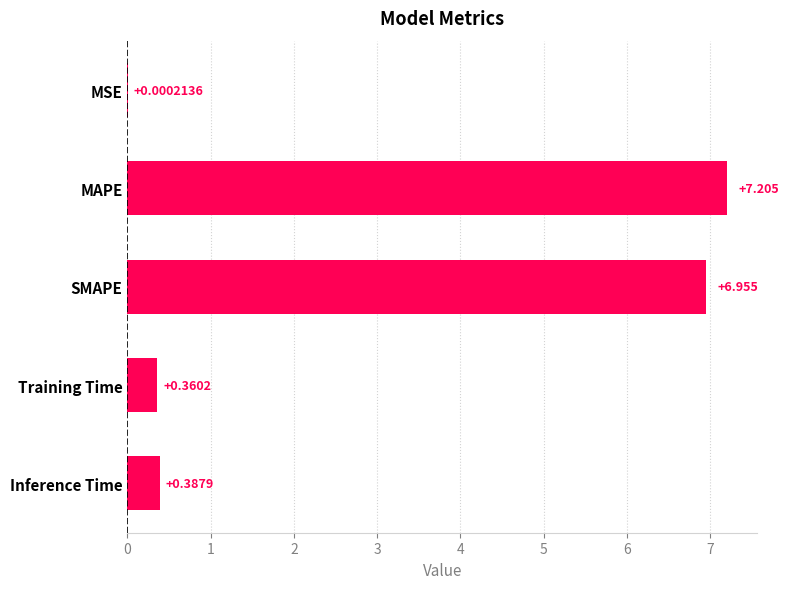

Are the bars horizontal?

Yes